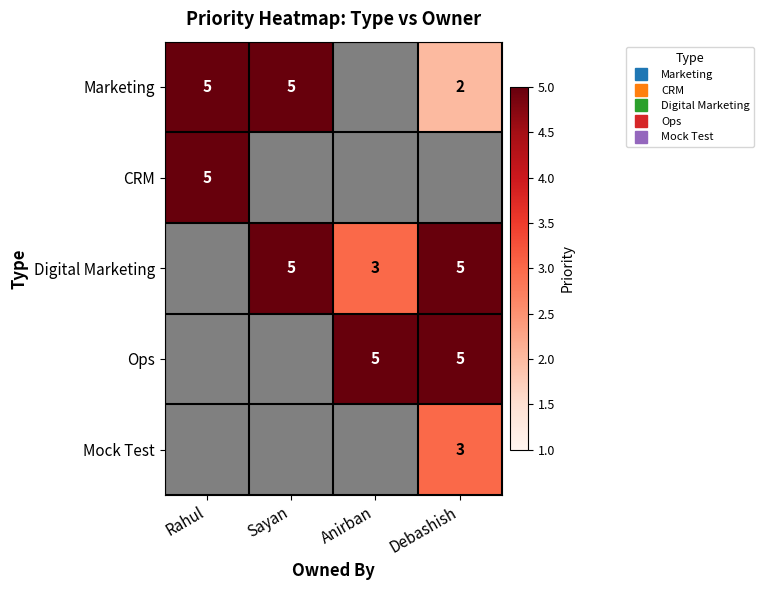

Count the number of categories in the chart.

4